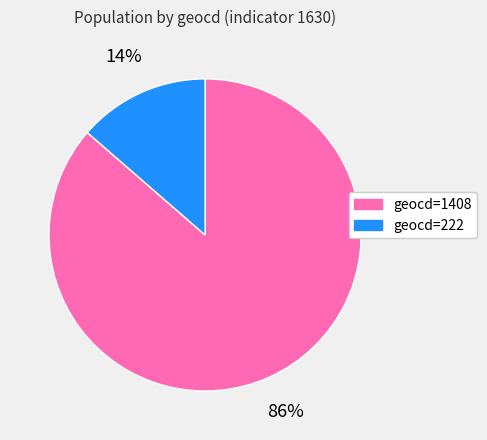

The geocd=222 slice represents 14% of the pie. True or false?

True